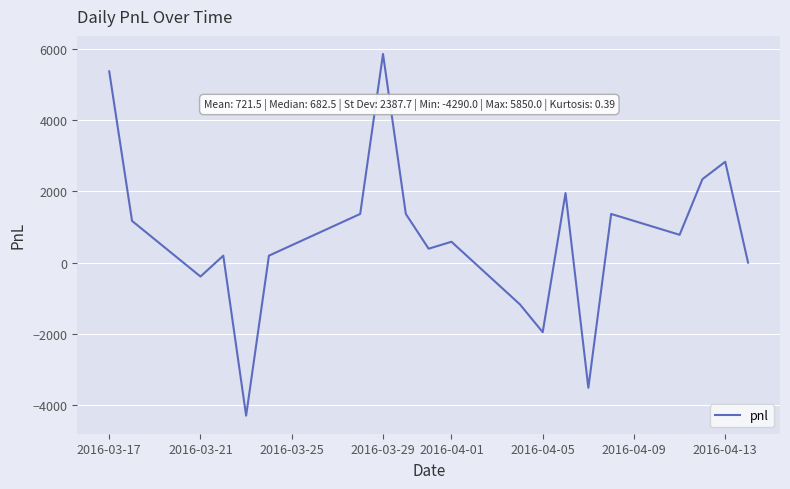

How many interior local valleys (lower than both neighbors) does the data have?

6